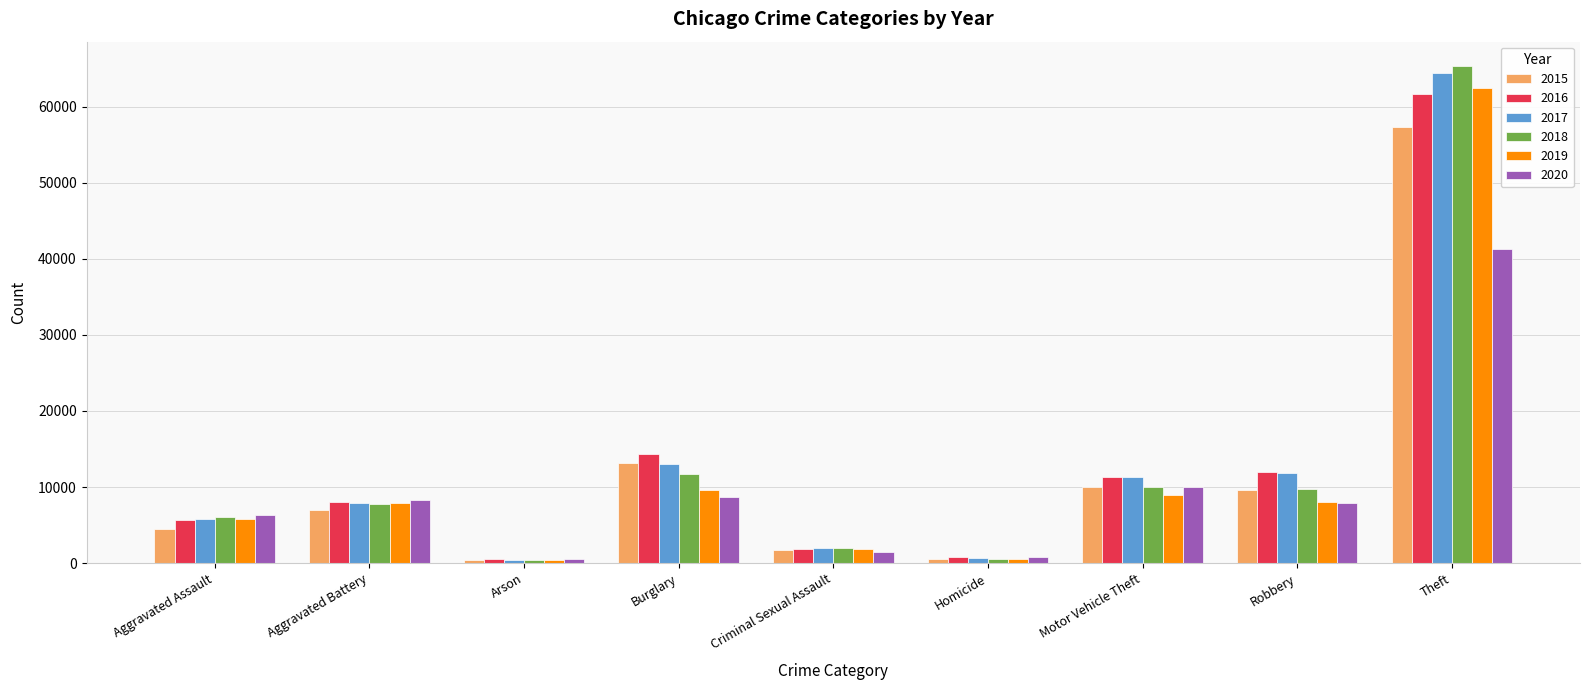

What is the label of the 8th bar from the right?

Aggravated Battery